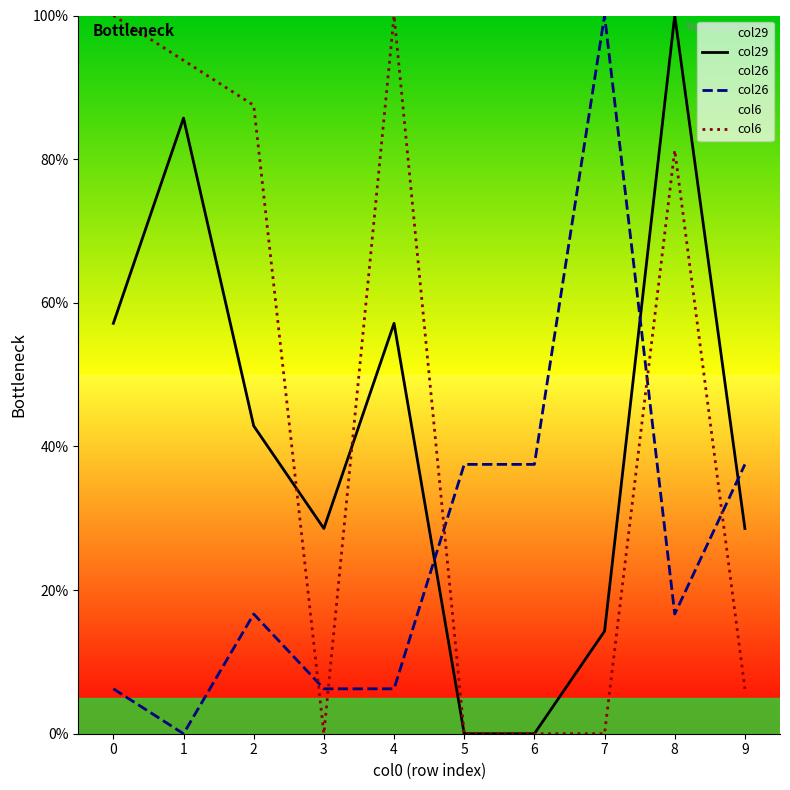

At which label does col26 reach its peak?

7